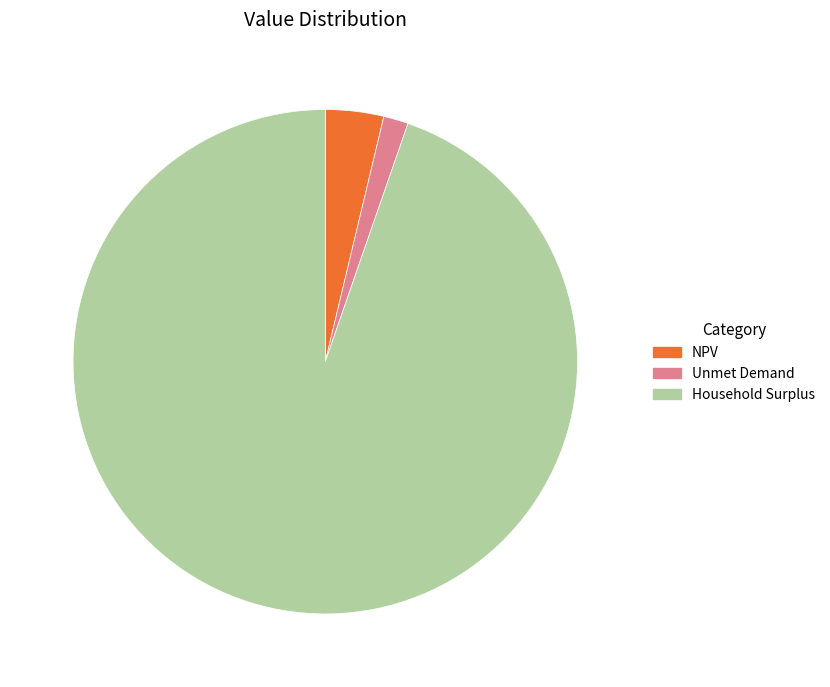

Approximately how many times larger is the value at Household Surplus compared to Unmet Demand?

59.7